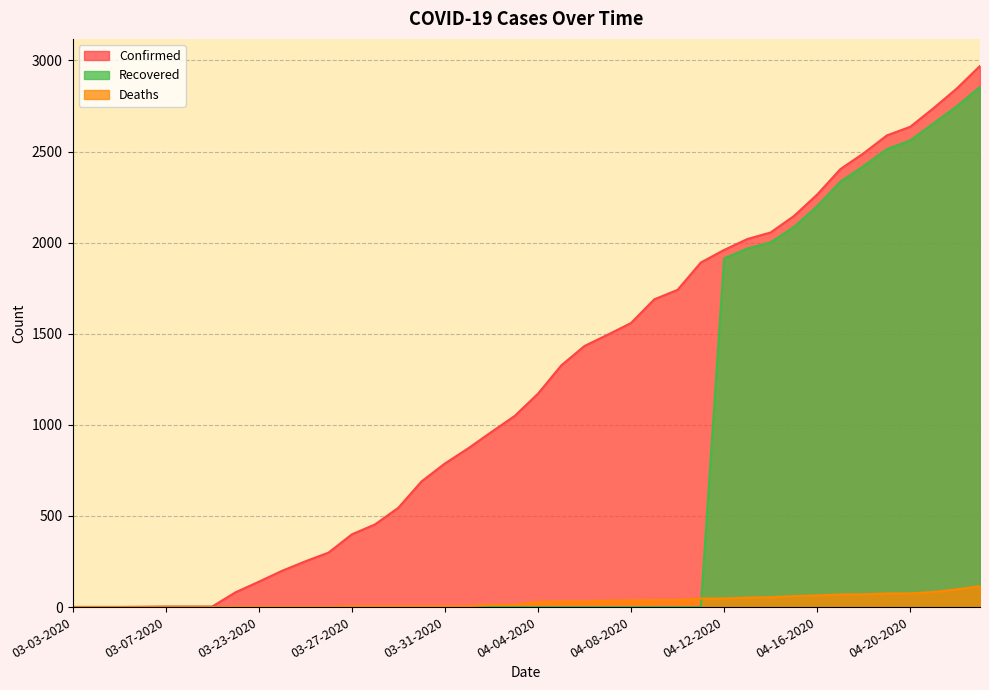

At how many categories does at least one series exceed 268?

29